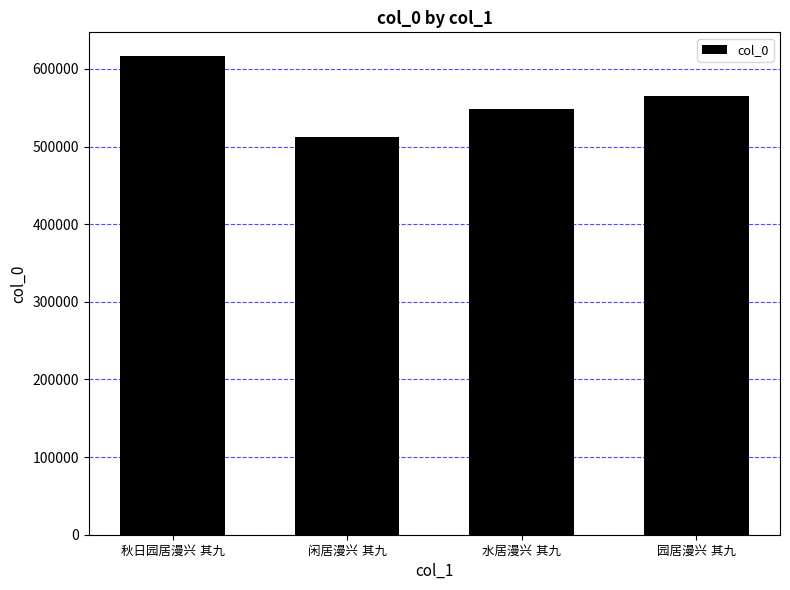

What is the greatest value displayed?

616380